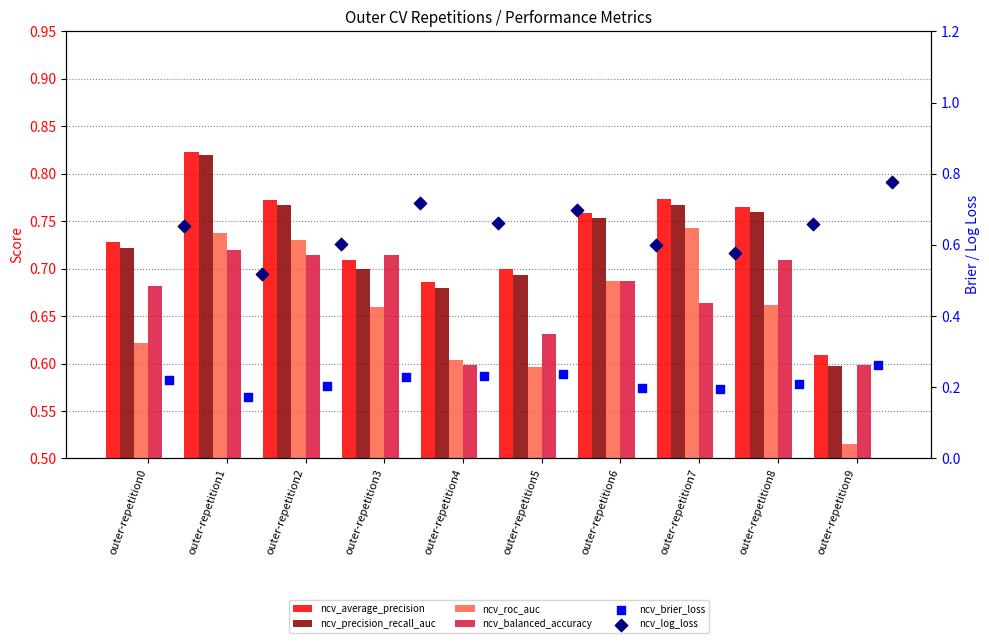

Which series has the widest spread of Y values?

ncv_log_loss